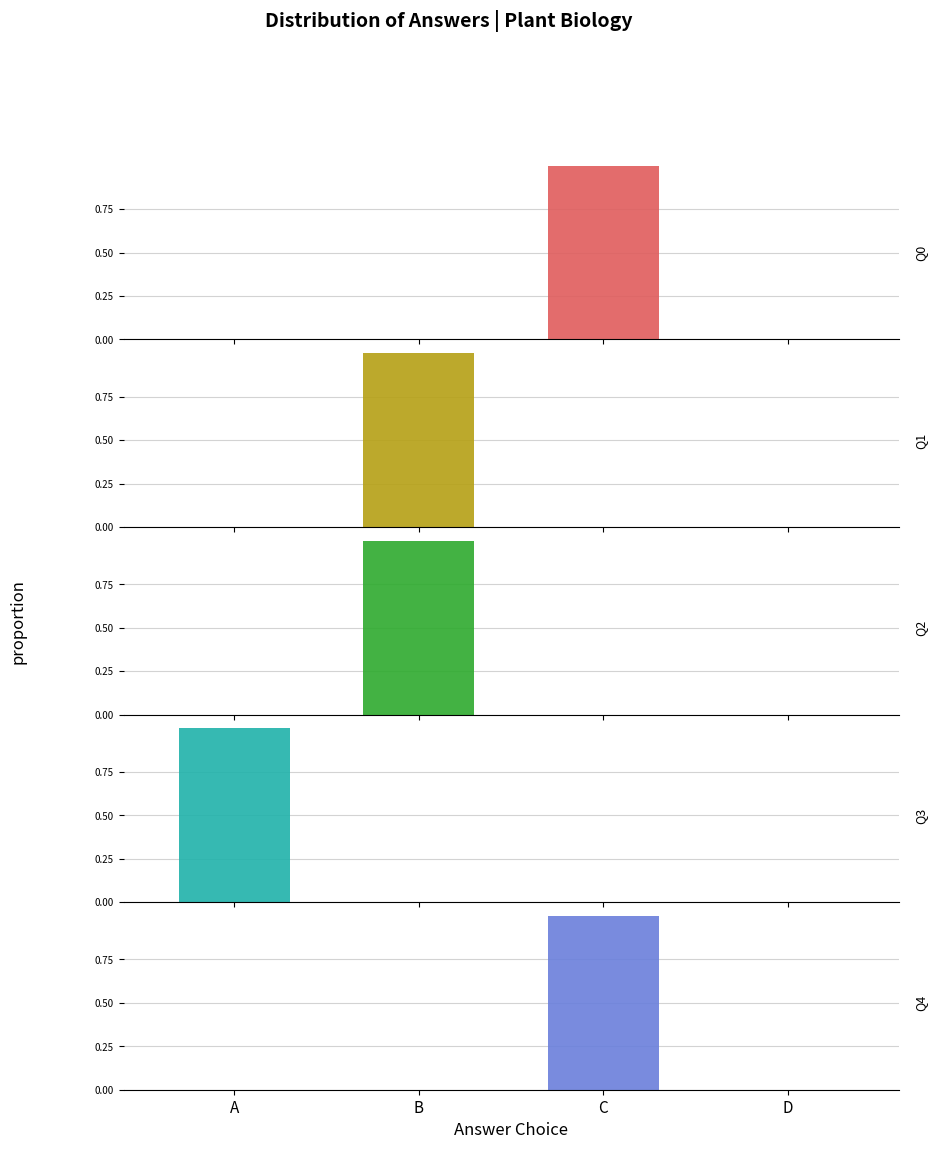

Between D and C, which is larger?

C